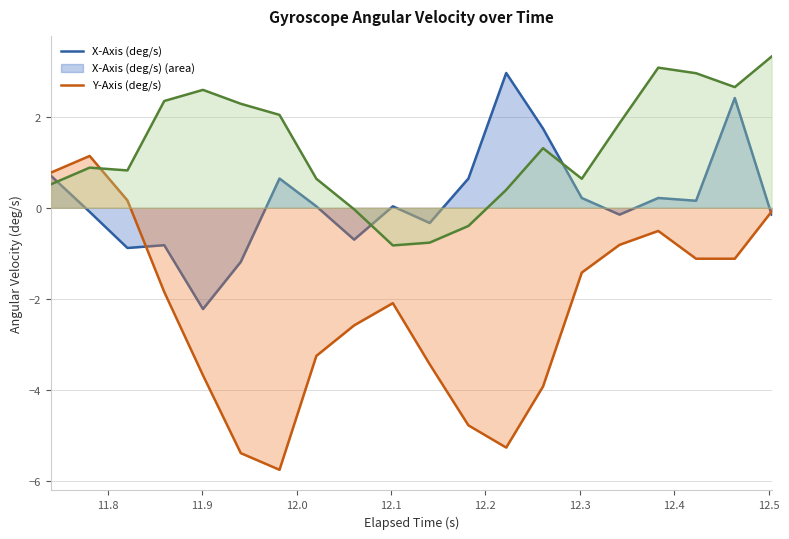

In Z-Axis (deg/s), how many points are higher than both neighbors (excluding endpoints)?

4